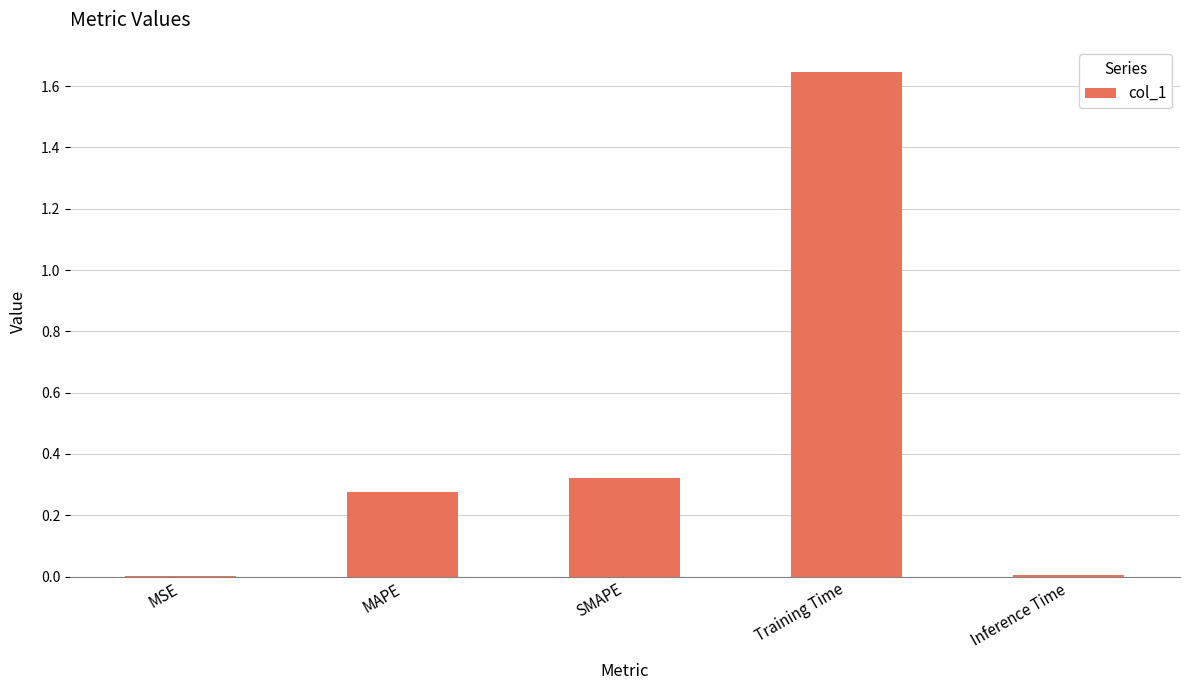

Which label corresponds to the largest value in the chart?

Training Time